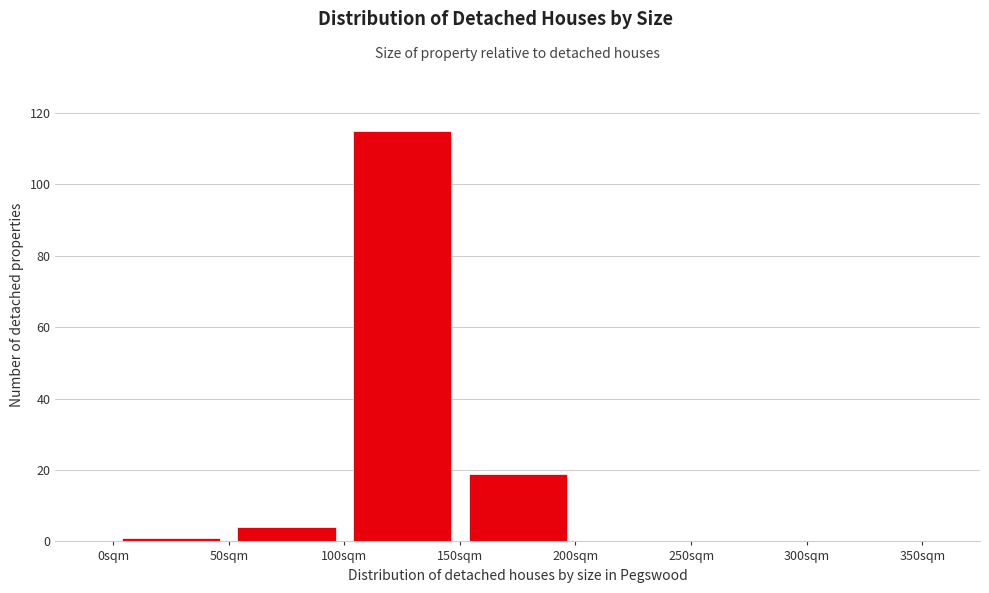

Reading left to right, list every bar in this chart as the range it spans on the x-axis followed by its height. The values are not printed on the chart, so give them approximately, as read against the axis.

0 to 50: under 2
50 to 100: 4
100 to 150: 116
150 to 200: 20
200 to 250: 0
250 to 300: 0
300 to 350: 0